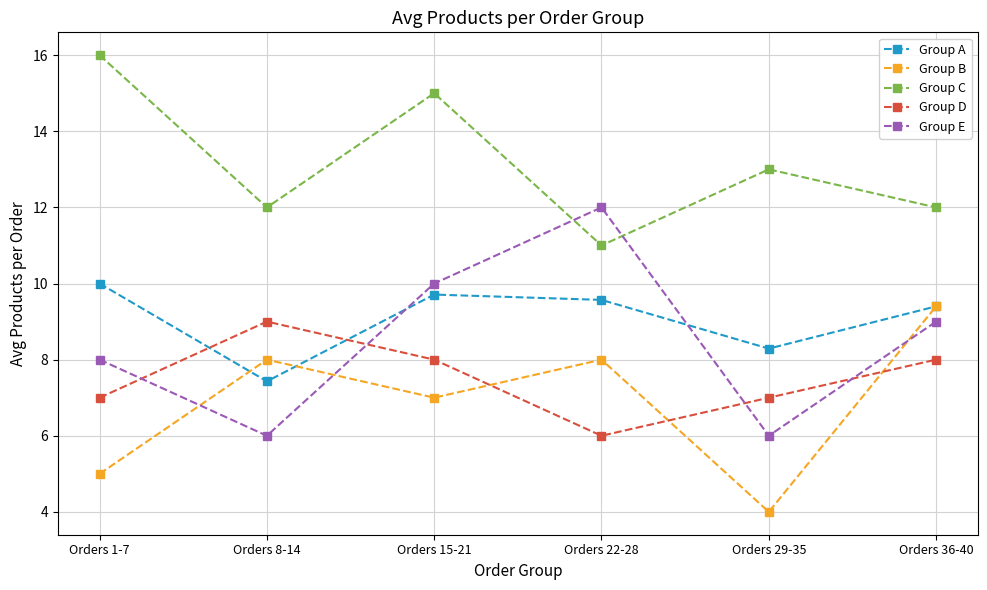

In Group E, how many points are higher than both neighbors (excluding endpoints)?

1